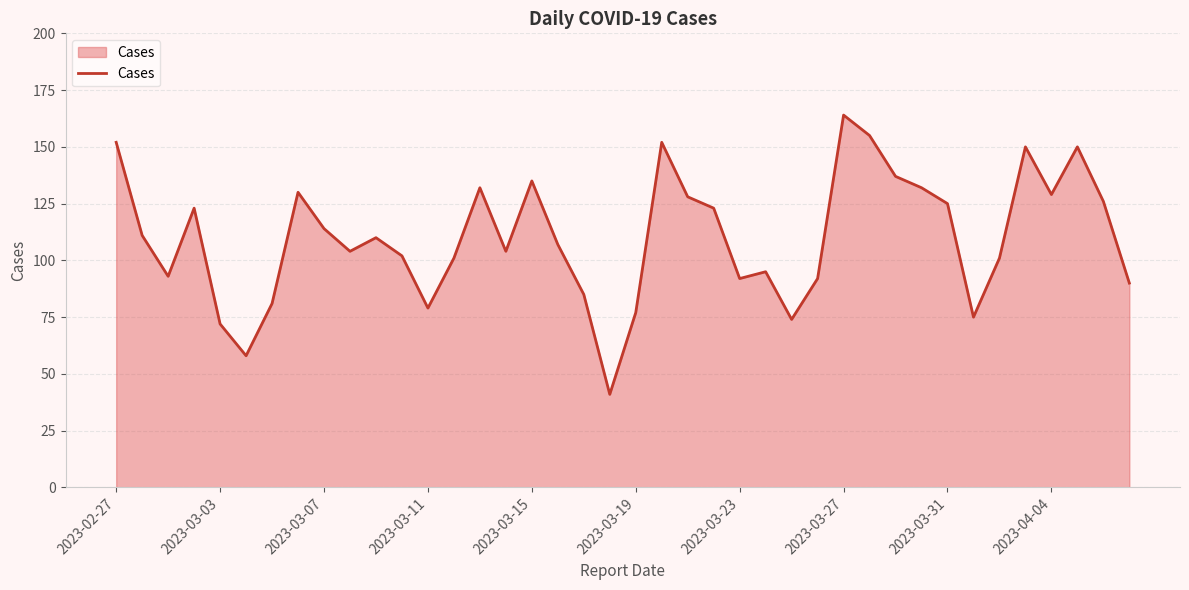

What is the difference between the maximum and minimum values?

123